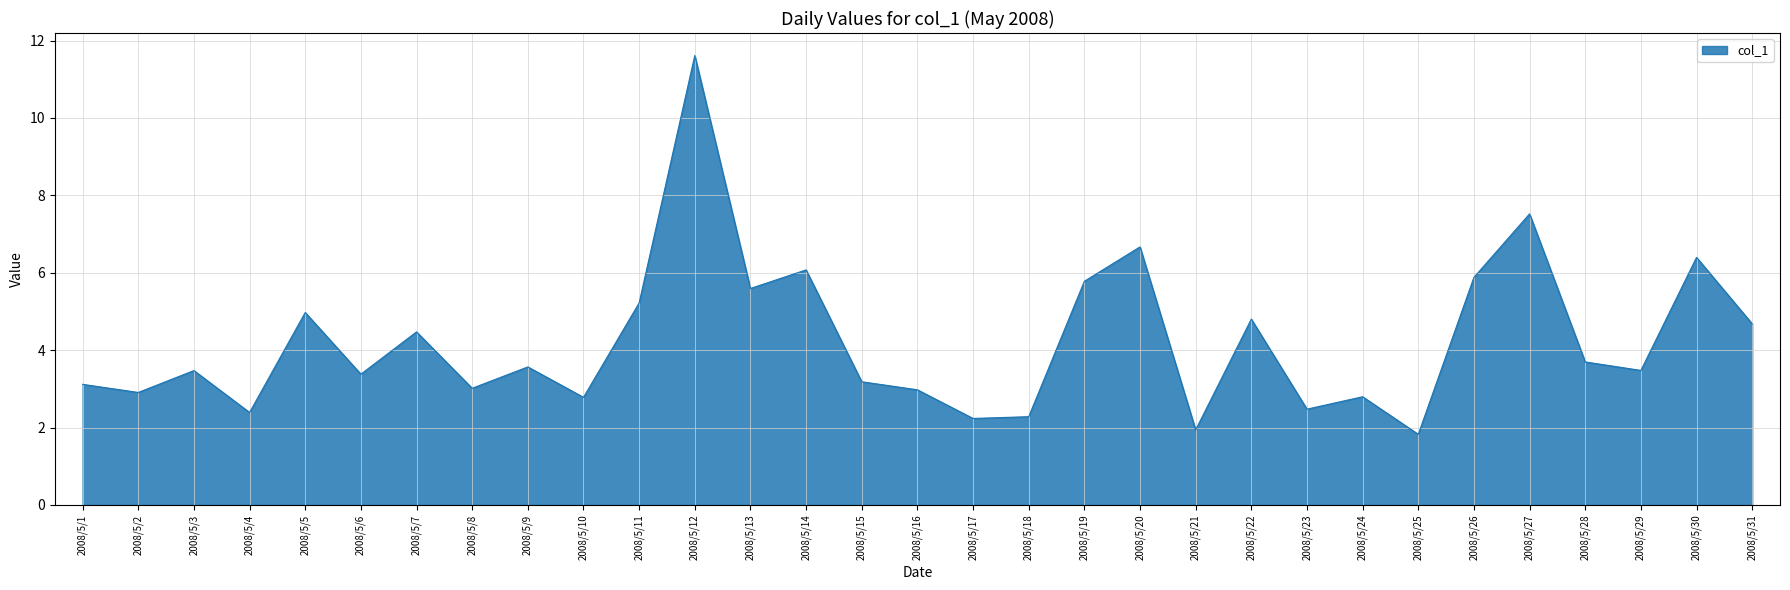

Is it true that the value at 2008/5/8 is 3.0?

True